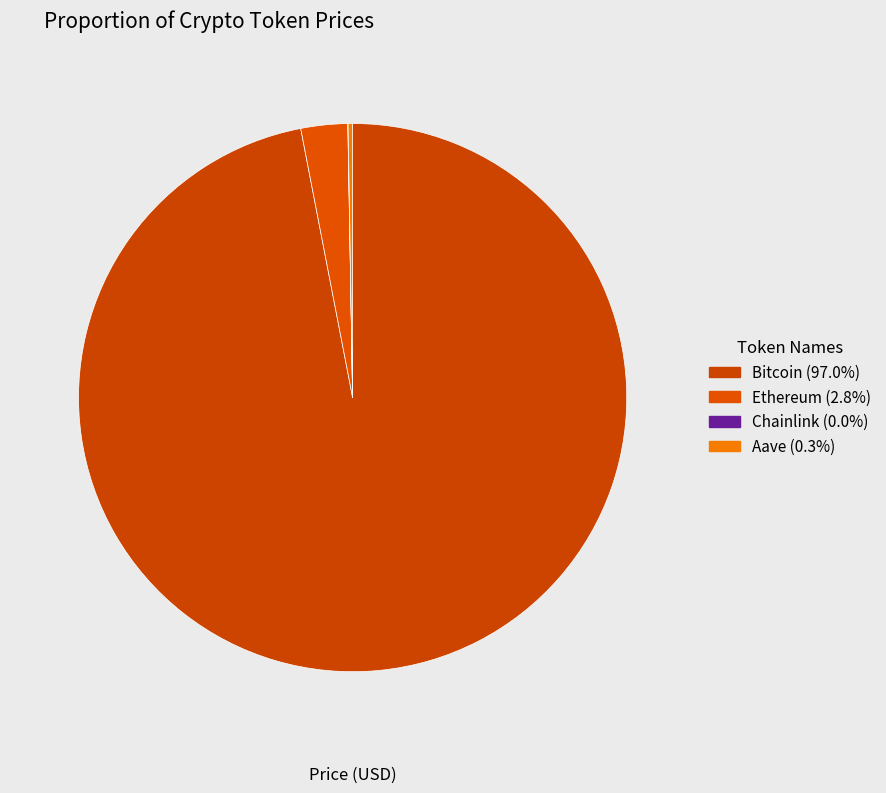

What portion of the pie excludes Bitcoin?

3.0%